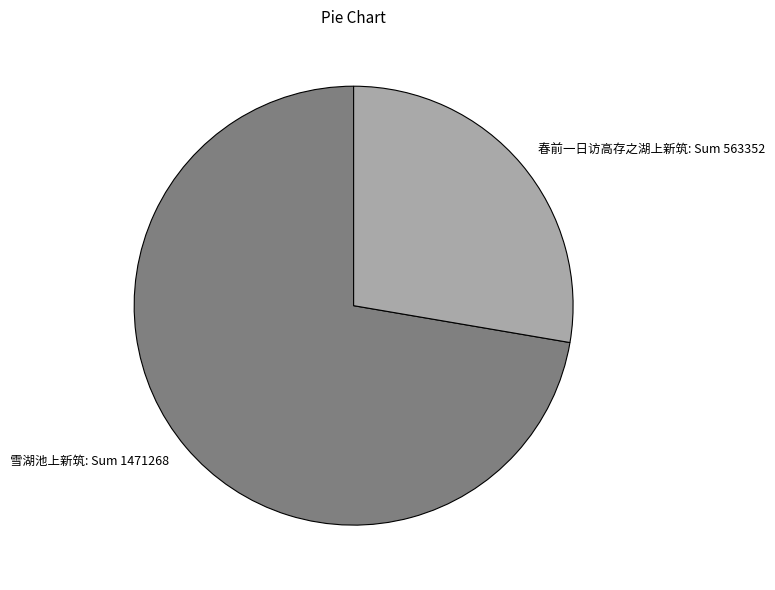

Rank the categories by value from highest to lowest.

雪湖池上新筑, 春前一日访高存之湖上新筑